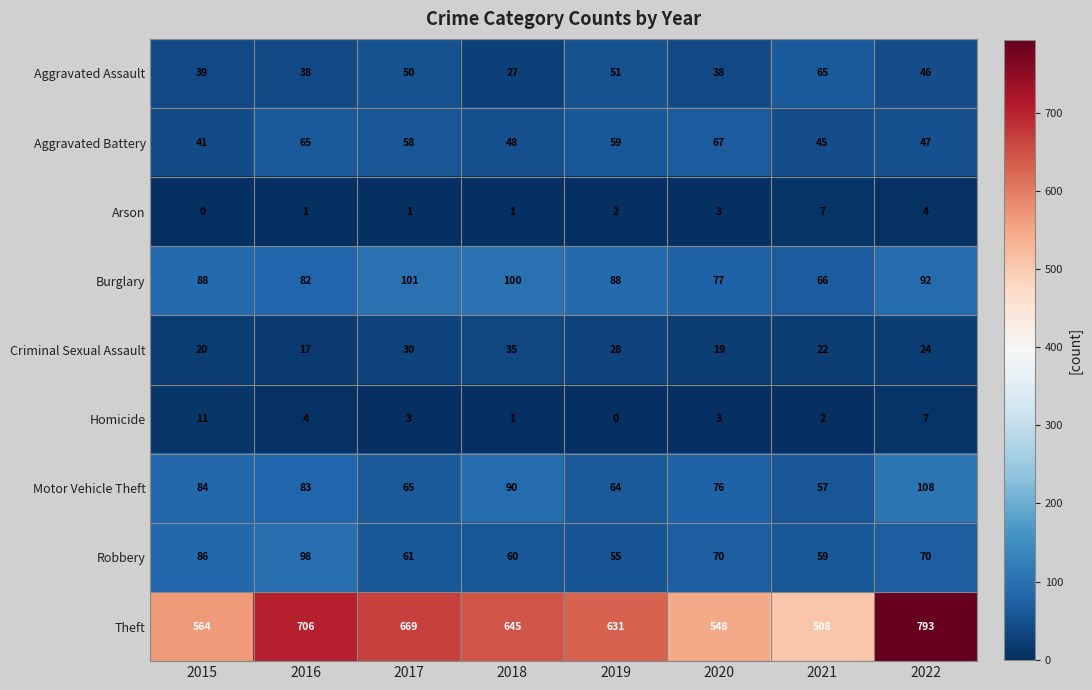

Count the number of data series in this chart.

9